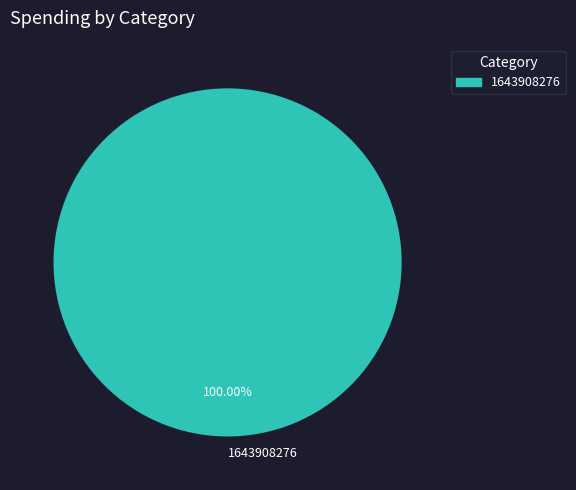

Count the number of slices in the pie.

1